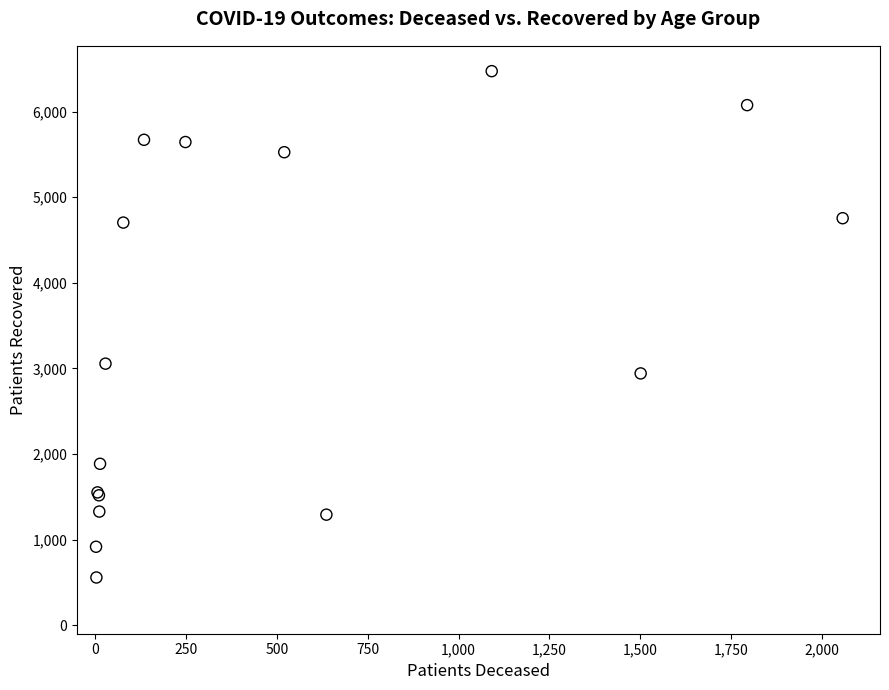

What Y value in the scatter plot is closest to 3514?

3055